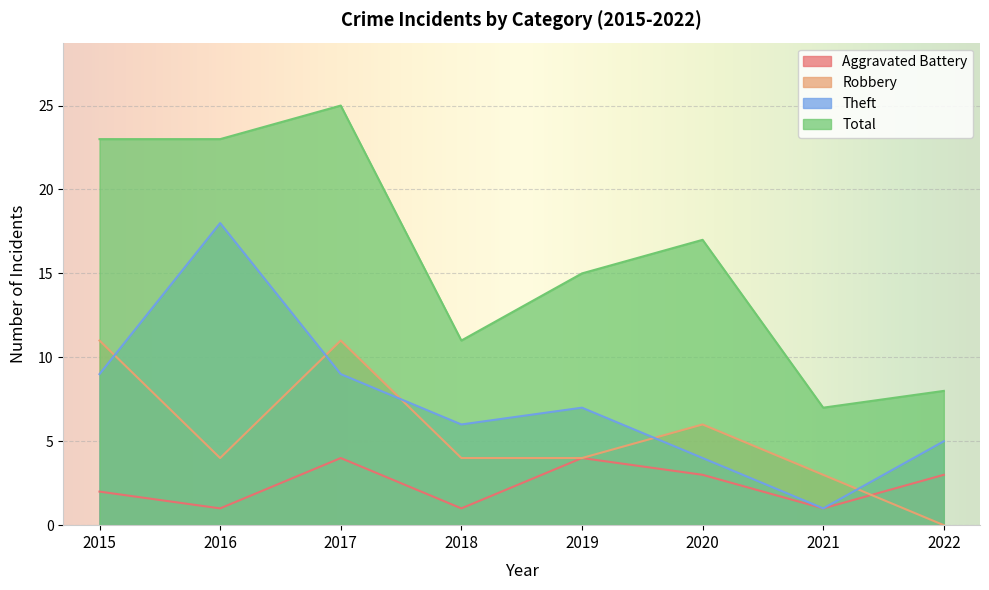

What is the sum of the Total values at 2020 and 2016?

40